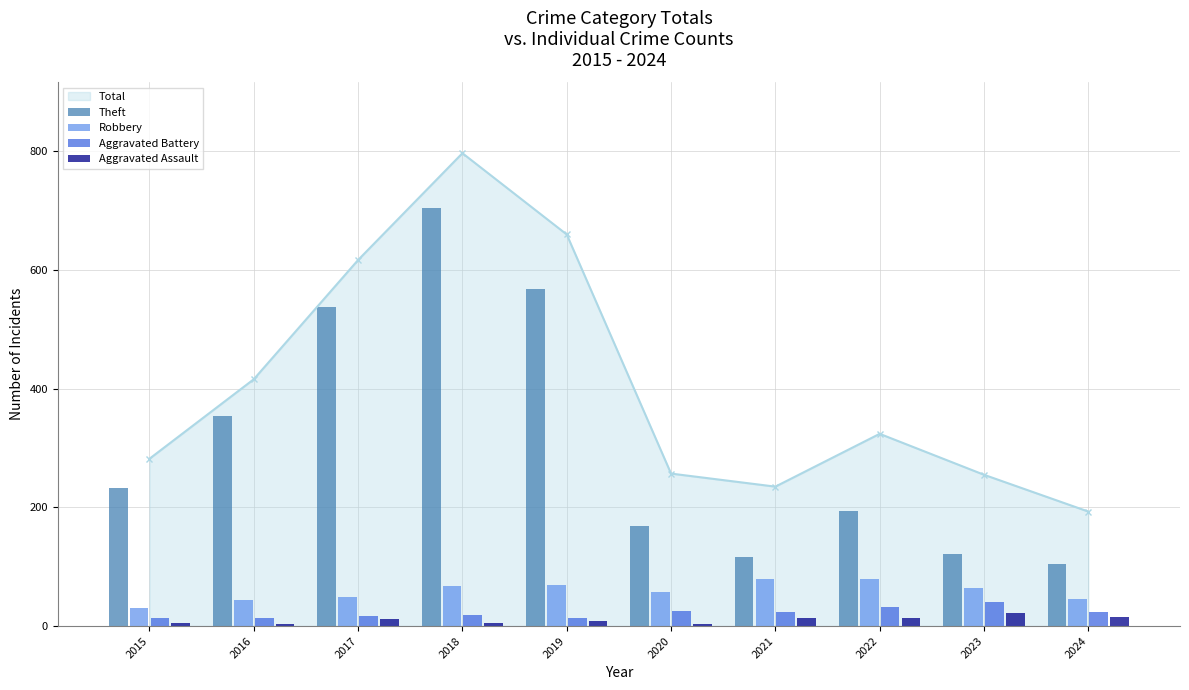

Between 2023 and 2024, which series saw the biggest shift?

Theft